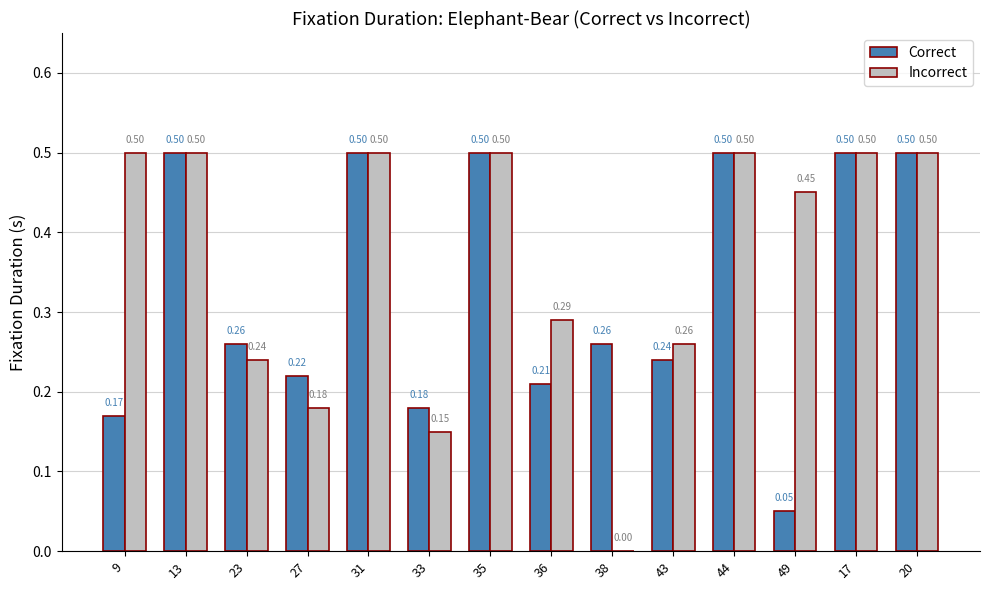

What is the maximum value for Incorrect?

0.5